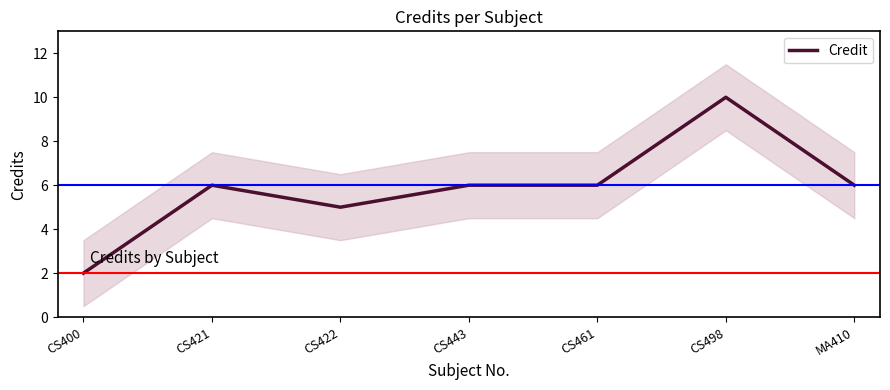

How many values exceed 6?

1